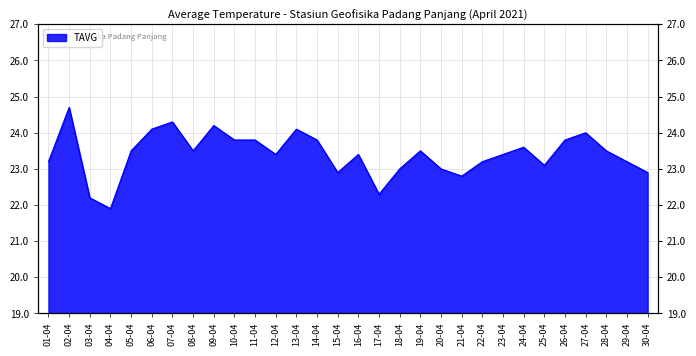

Reading left to right, list all the values displayed in this chart.

01-04=23.2	02-04=24.7	03-04=22.2	04-04=21.9	05-04=23.5	06-04=24.1	07-04=24.3	08-04=23.5	09-04=24.2	10-04=23.8	11-04=23.8	12-04=23.4	13-04=24.1	14-04=23.8	15-04=22.9	16-04=23.4	17-04=22.3	18-04=23.0	19-04=23.5	20-04=23.0	21-04=22.8	22-04=23.2	23-04=23.4	24-04=23.6	25-04=23.1	26-04=23.8	27-04=24.0	28-04=23.5	29-04=23.2	30-04=22.9